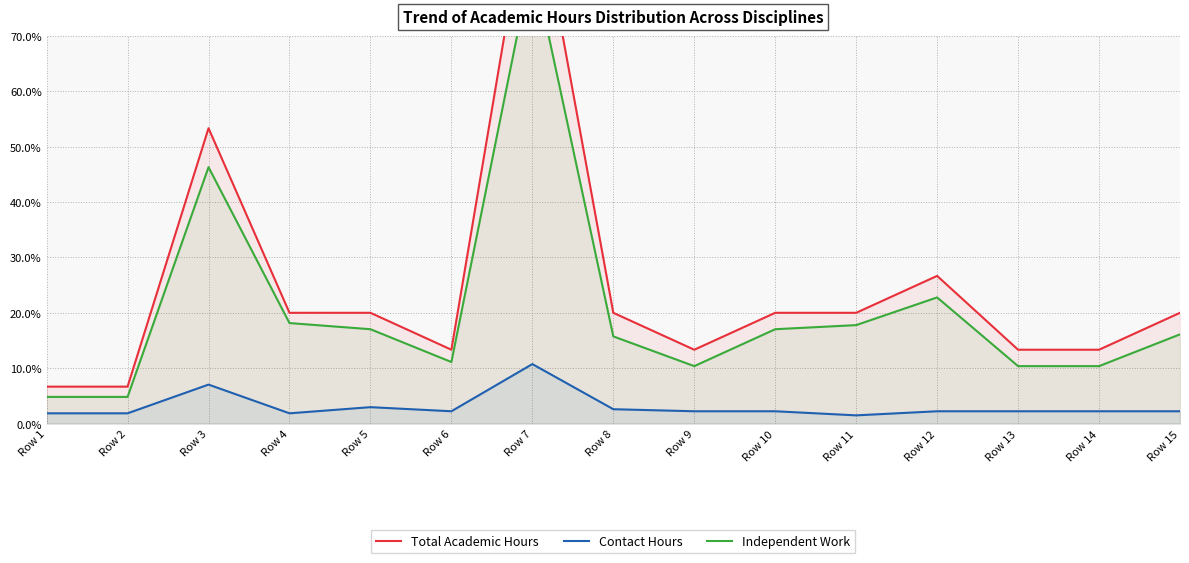

At which label is Contact Hours closest to 6?

Row 3